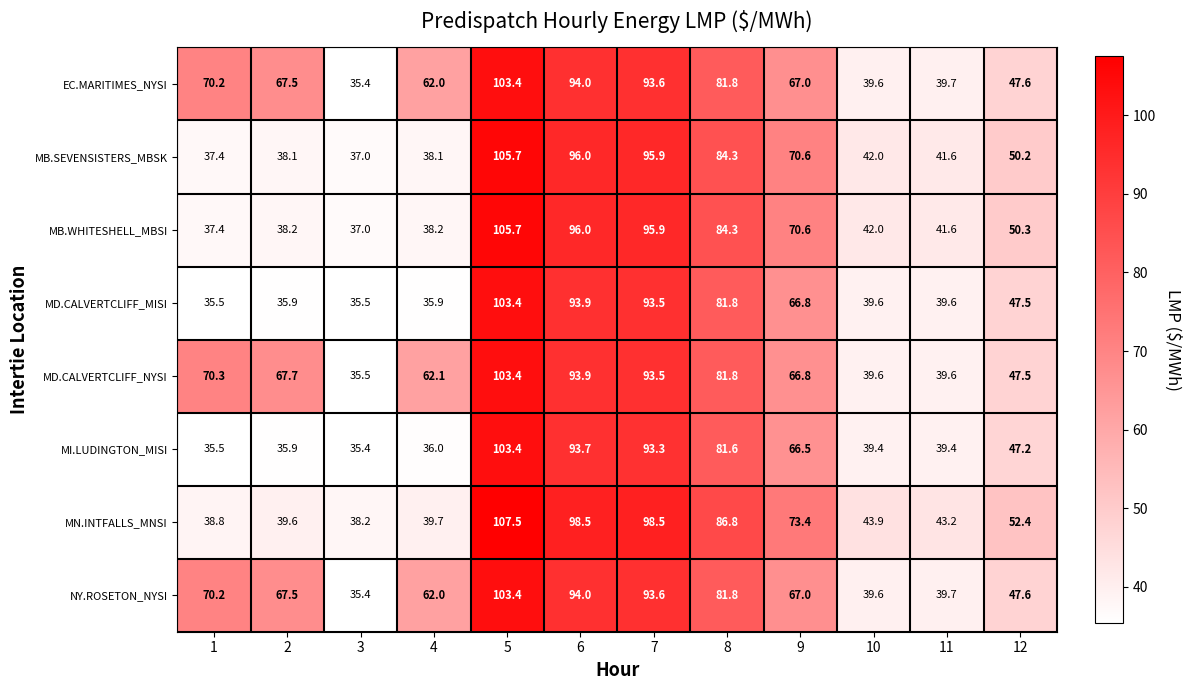

What is the maximum value for MN.INTFALLS_MNSI?

107.5